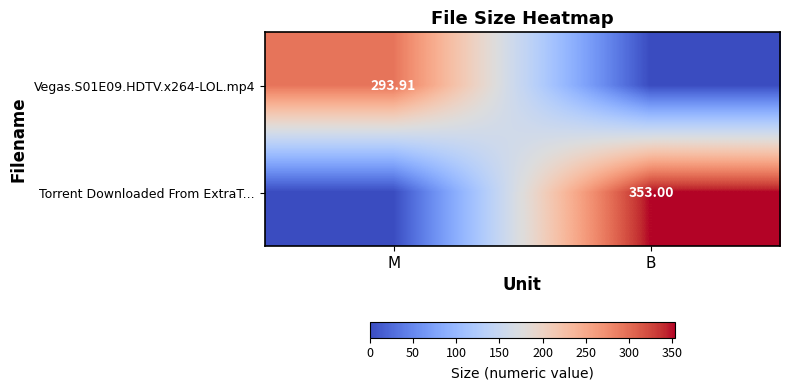

What is the total value across all series at B?

353.0